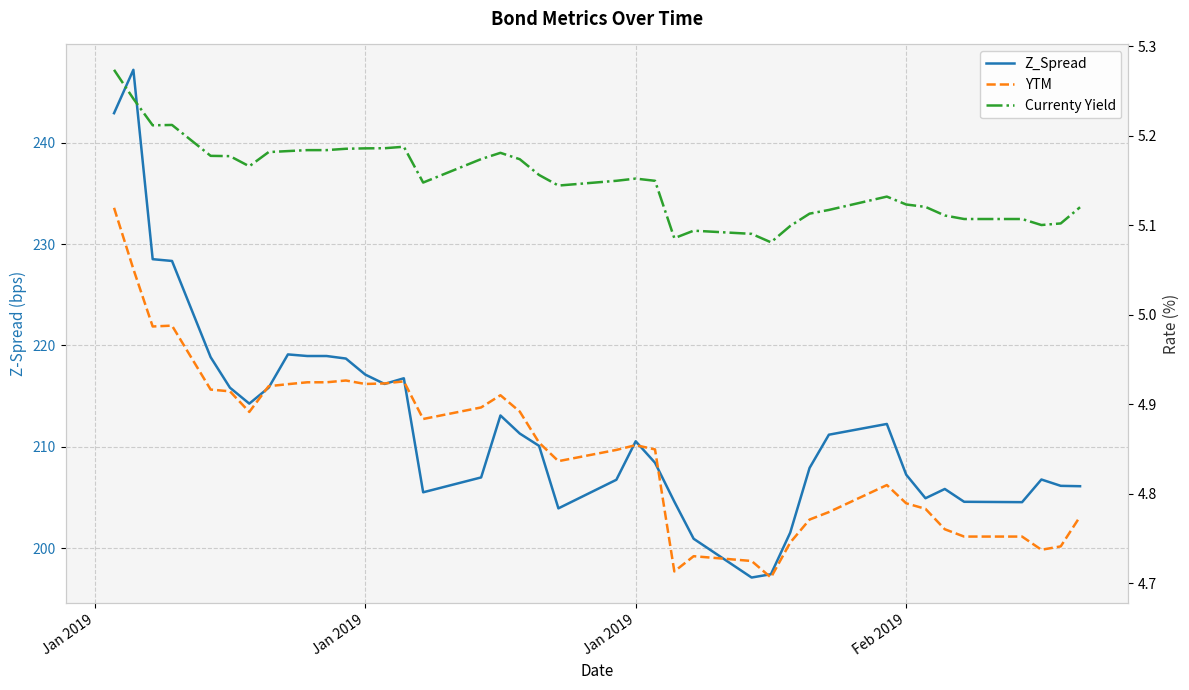

True or false: YTM and Z_Spread intersect in this chart.

False